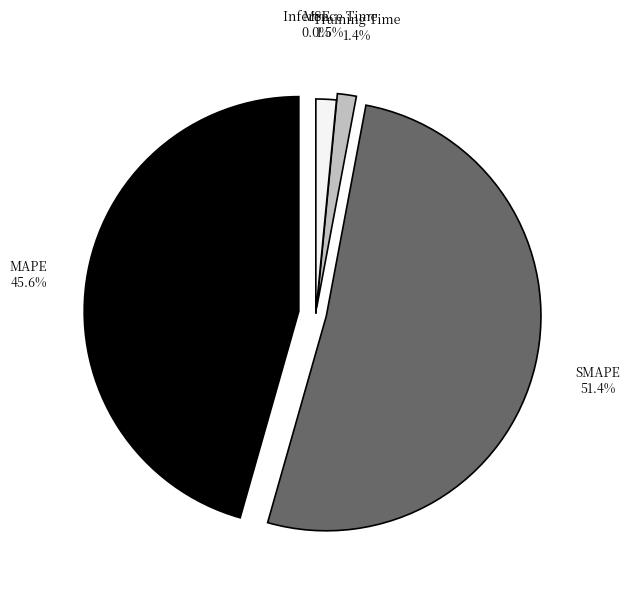

Which slice is the largest?

SMAPE